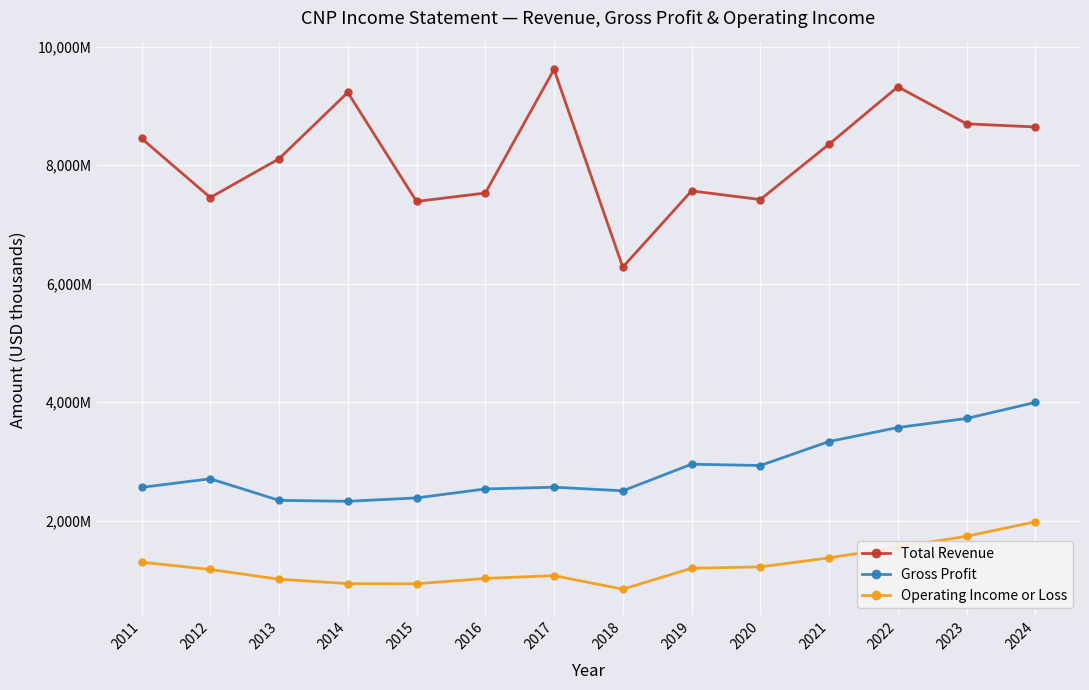

Reading left to right, extract all data points from this chart.

Total Revenue: 2011=8450000	2012=7452000	2013=8106000	2014=9226000	2015=7386000	2016=7528000	2017=9614000	2018=6277000	2019=7564000	2020=7418000	2021=8352000	2022=9321000	2023=8696000	2024=8643000
Gross Profit: 2011=2560000	2012=2705000	2013=2341000	2014=2325000	2015=2382000	2016=2533000	2017=2563000	2018=2502000	2019=2951000	2020=2929000	2021=3334000	2022=3570000	2023=3723000	2024=3994000
Operating Income or Loss: 2011=1298000	2012=1174000	2013=1010000	2014=935000	2015=933000	2016=1023000	2017=1071000	2018=841000	2019=1195000	2020=1218000	2021=1370000	2022=1552000	2023=1734000	2024=1980000